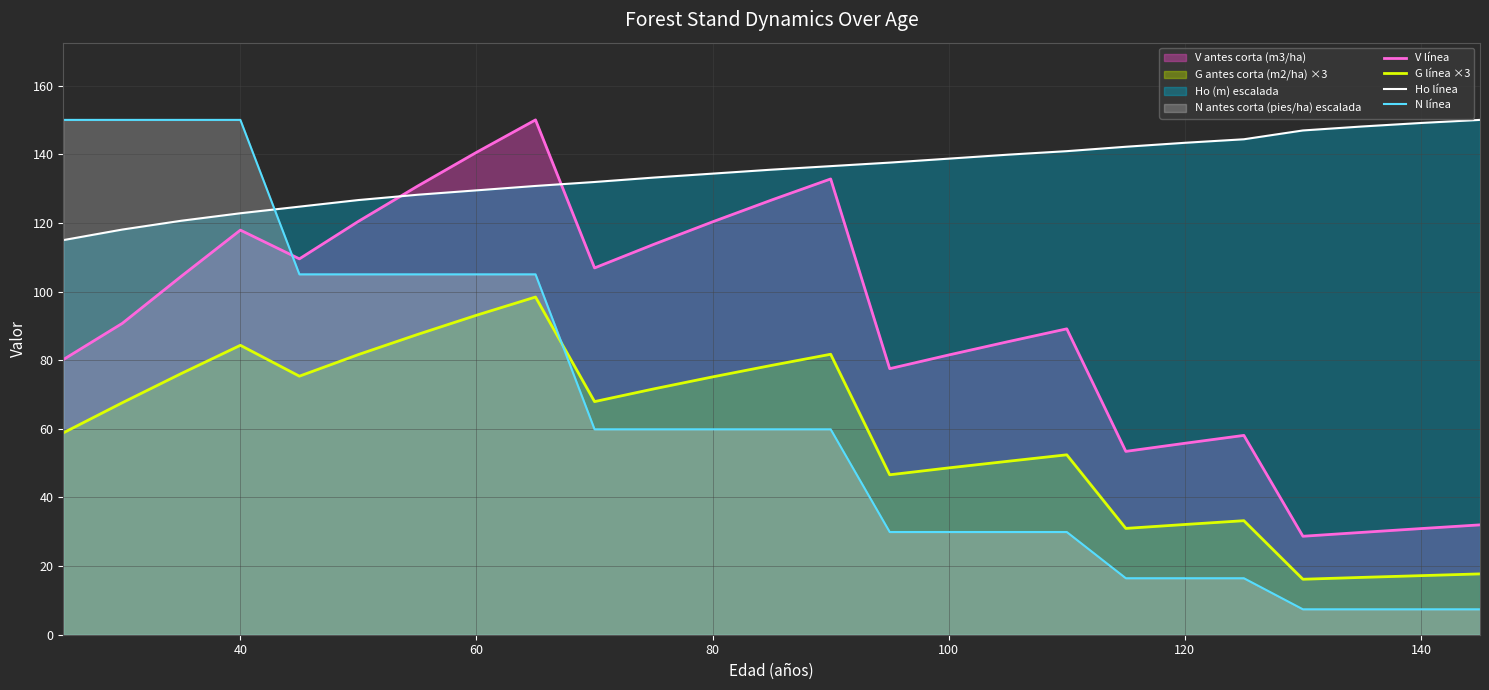

True or false: Ho línea has a value of 138.8 at 100.

True